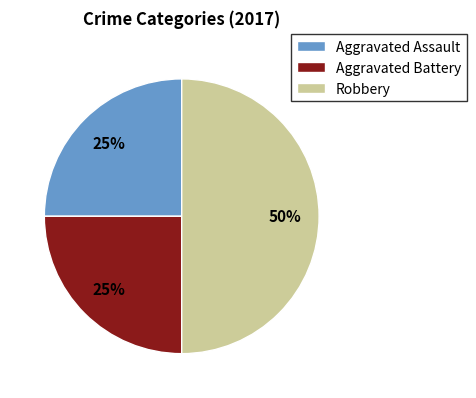

Combined, do Aggravated Battery and Robbery account for over 50%?

Yes